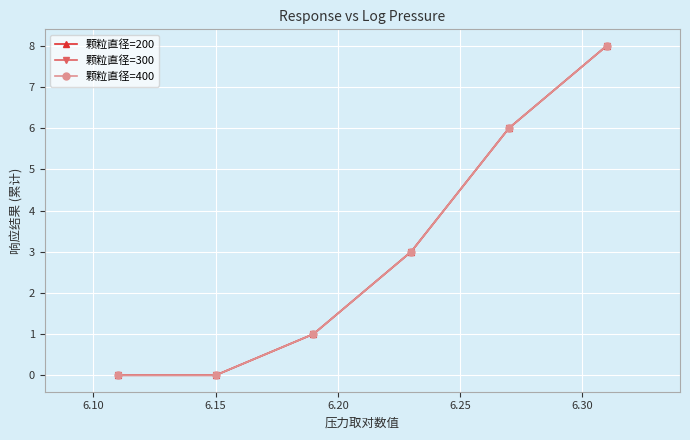

Is this an area chart (filled region under the line)?

No